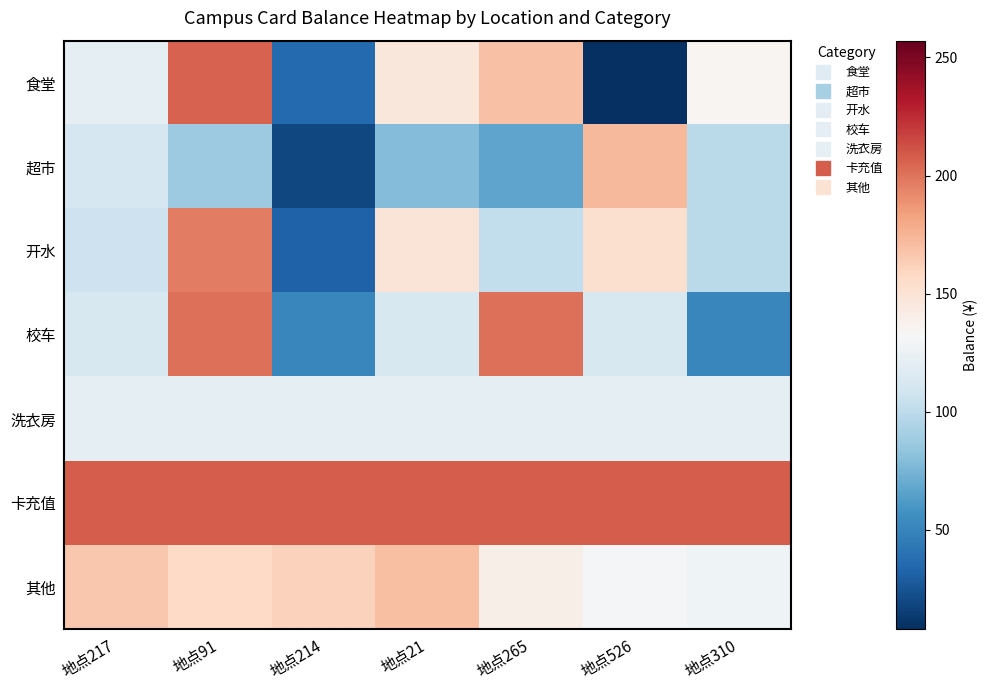

At which category is the sum across all series the highest?

地点91